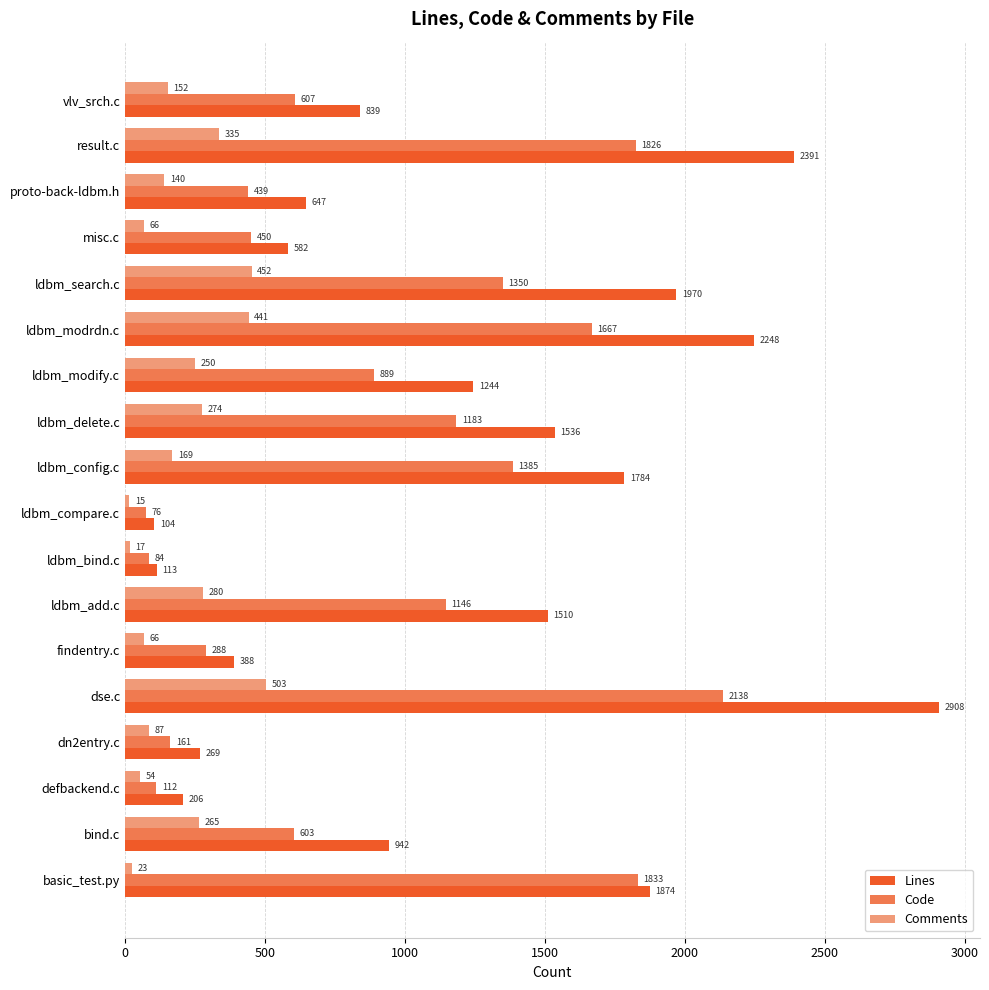

What is the total value across all series at basic_test.py?

3730